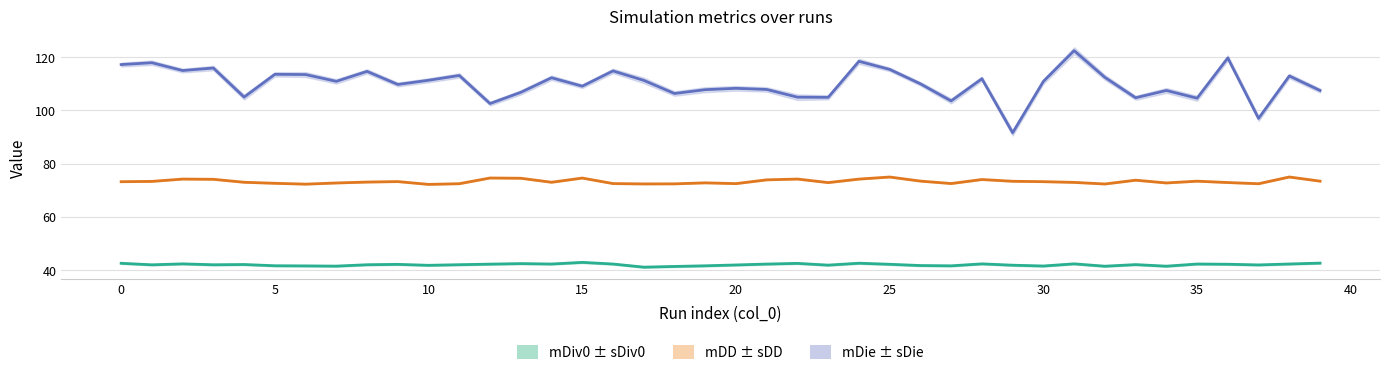

The mDiv0 series shows 68.1 at 14. True or false?

False